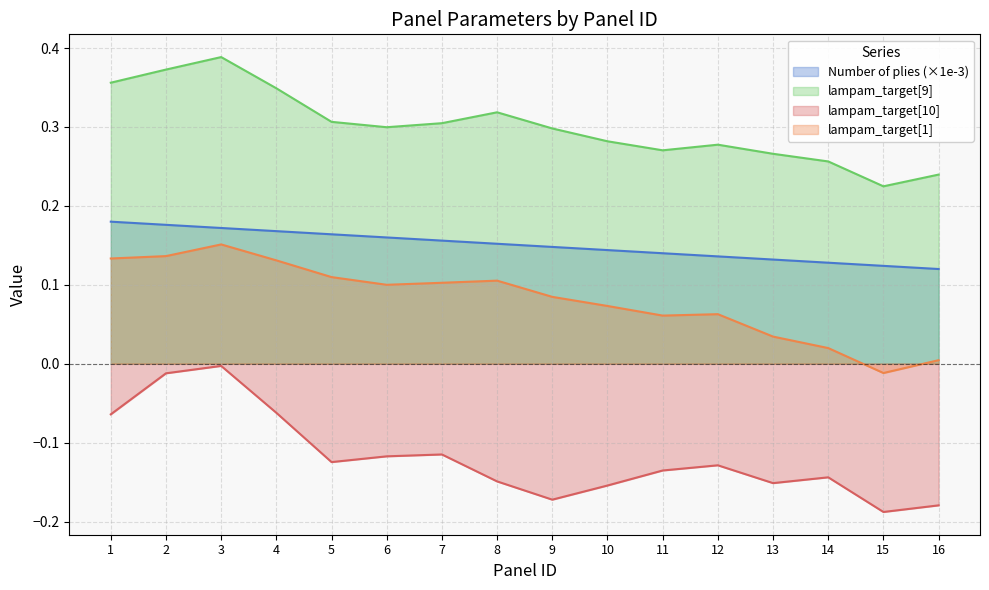

List the series in order of their peak value, lowest first.

lampam_target[10], lampam_target[1], Number of plies (×1e-3), lampam_target[9]